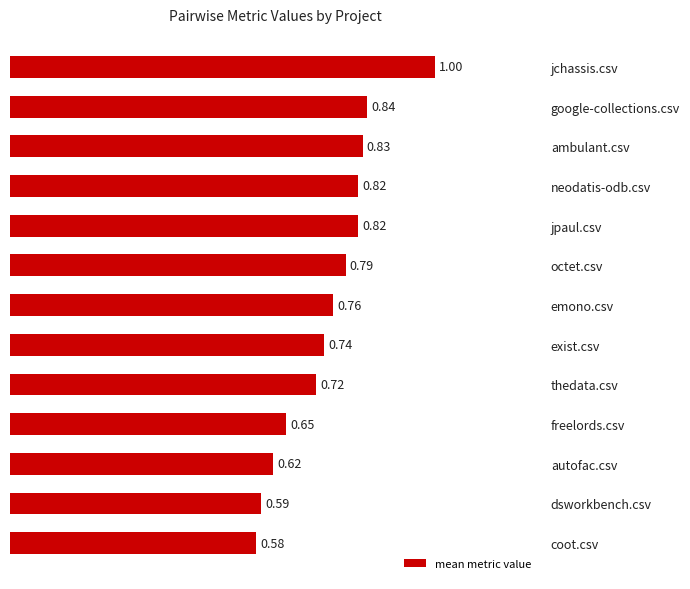

Between jpaul.csv and coot.csv, which is larger?

jpaul.csv